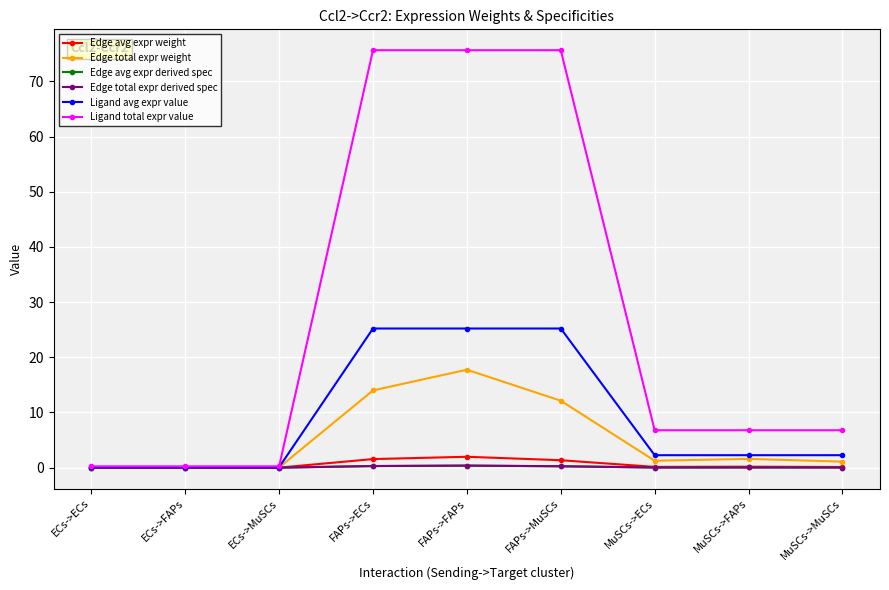

Is this an area chart (filled region under the line)?

No